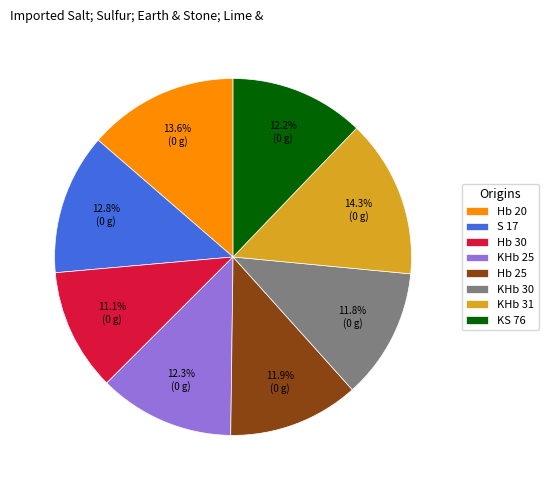

What percentage is NOT represented by S 17?

87.2%